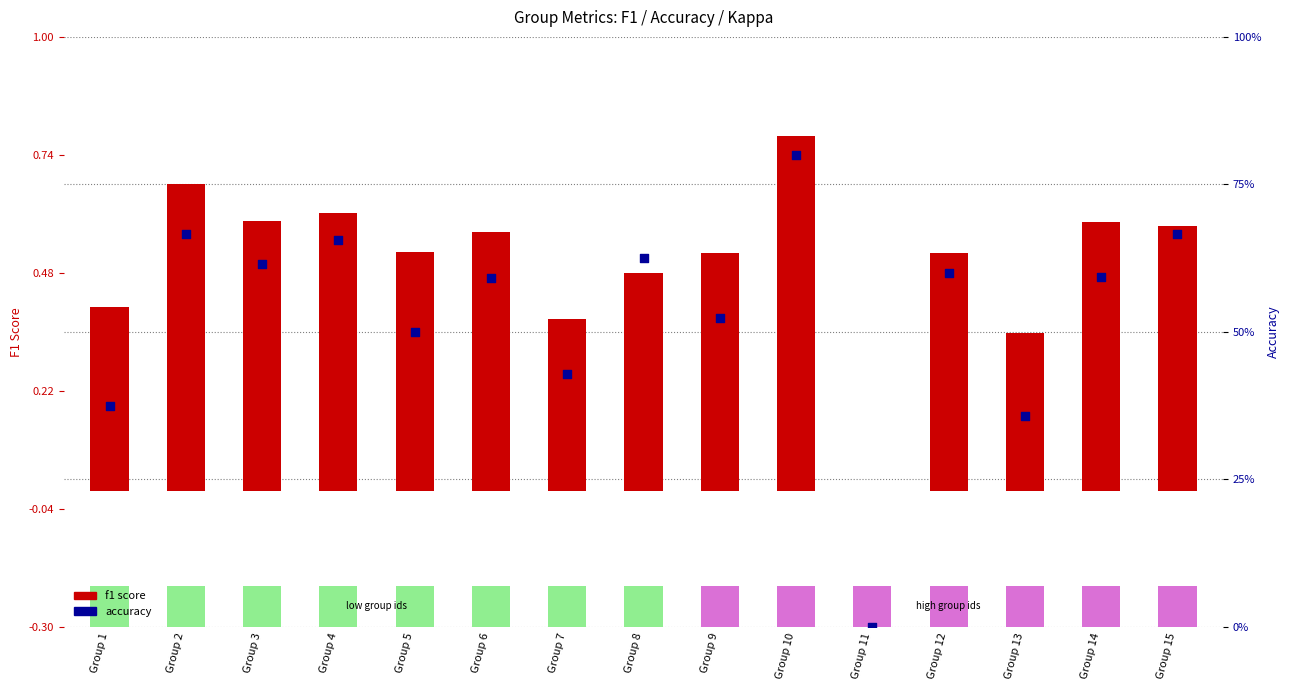

At which category is the sum across all series the highest?

Group 10